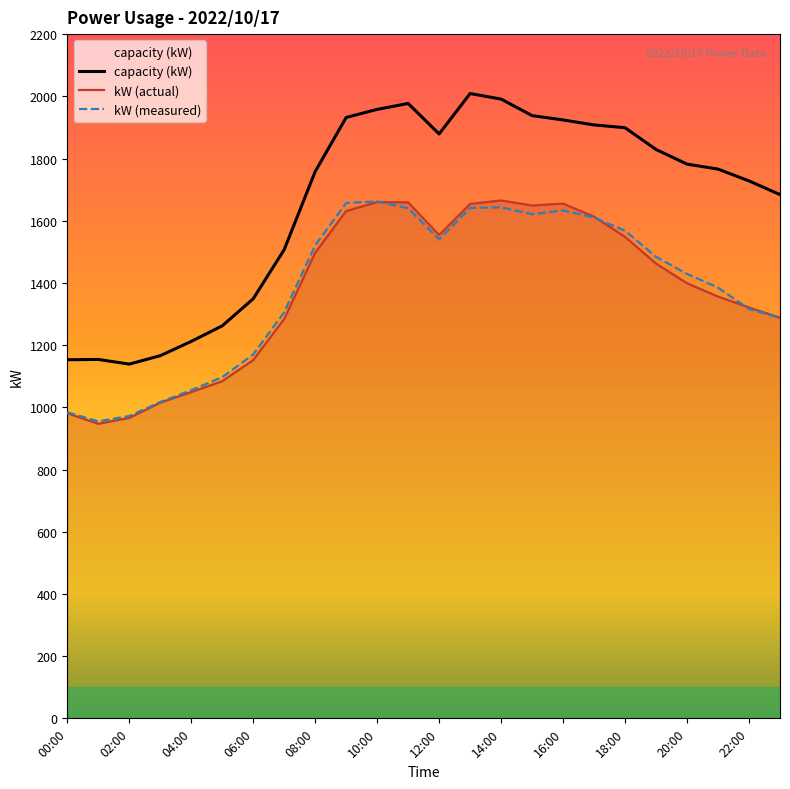

True or false: capacity (kW) and kW (actual) intersect in this chart.

False